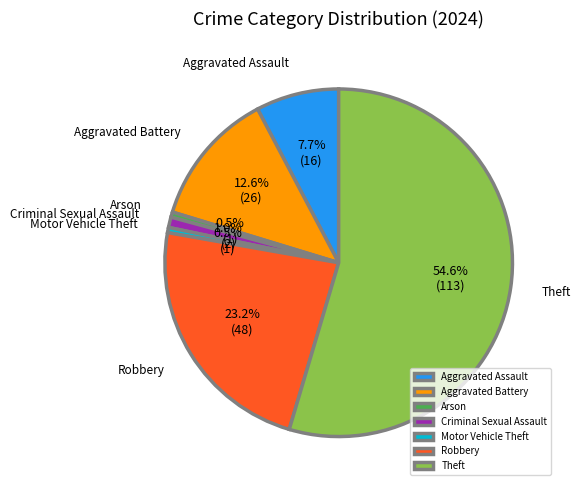

Count the number of slices in the pie.

7